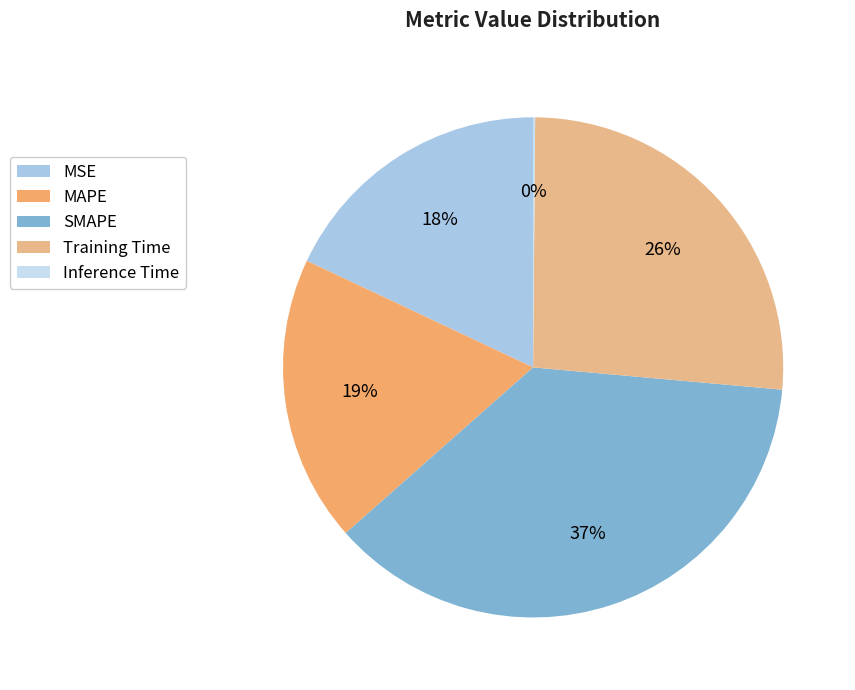

Which slice is the smallest?

Inference Time